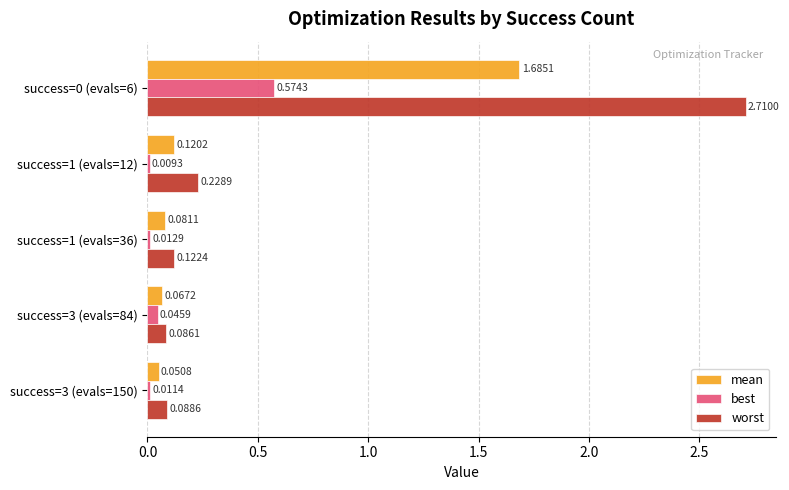

At which label is worst closest to 1?

success=1 (evals=12)